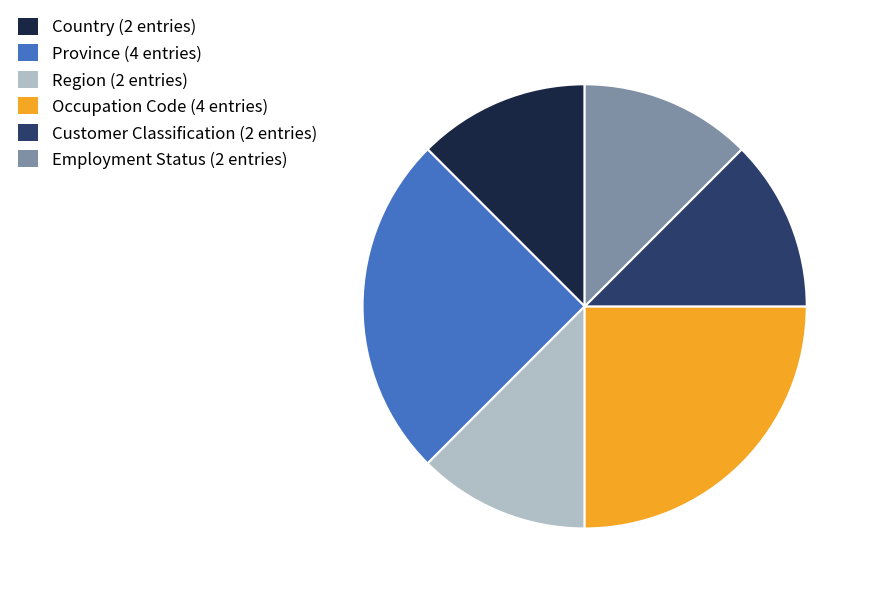

Combined, do Country and Customer Classification account for over 50%?

No